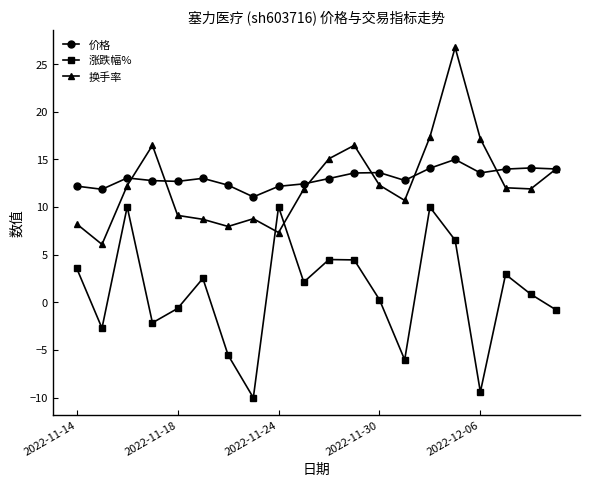

List the series in order of their peak value, lowest first.

涨跌幅%, 价格, 换手率